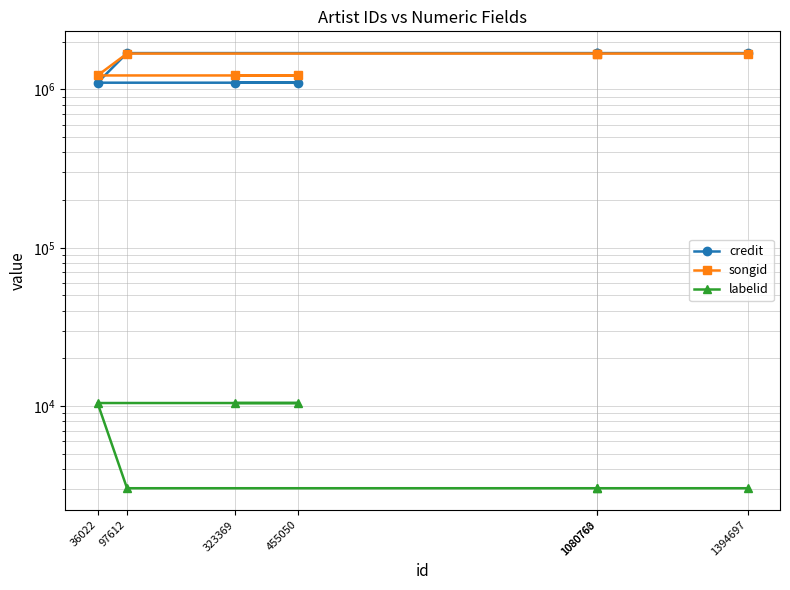

At how many categories does at least one series exceed 646192?

7